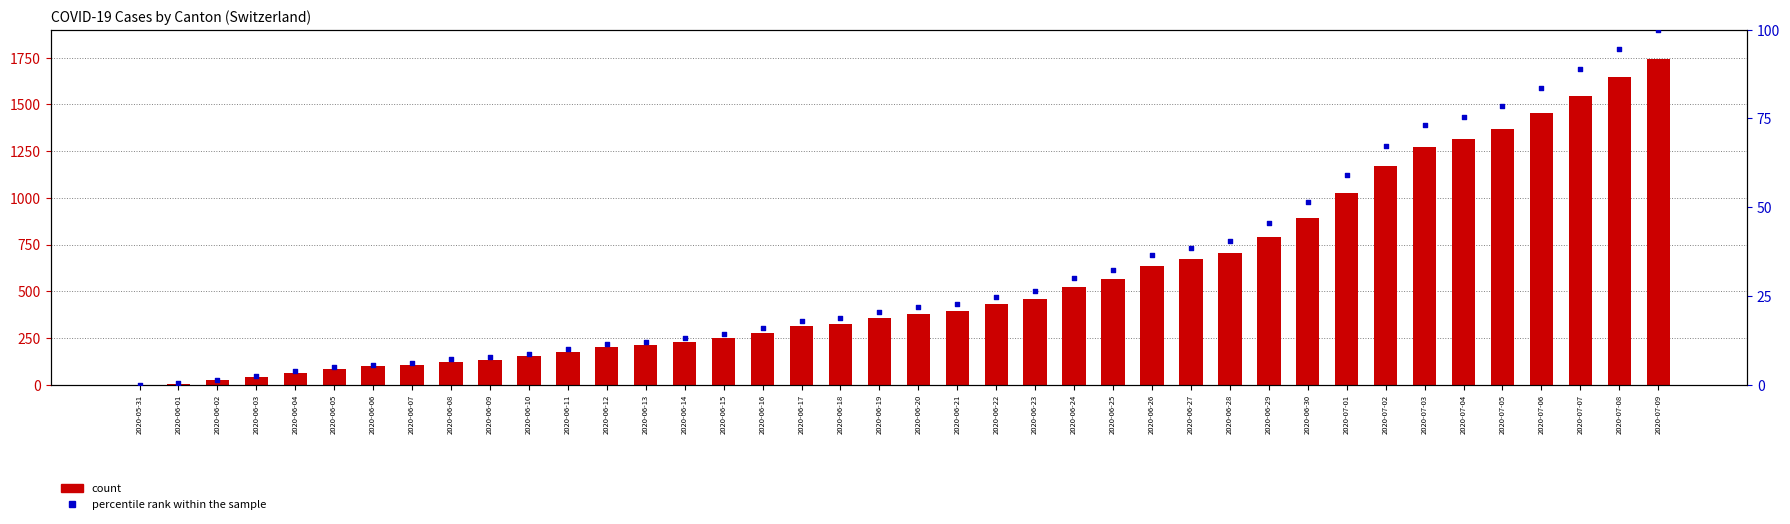

At how many categories does at least one series exceed 694?

12